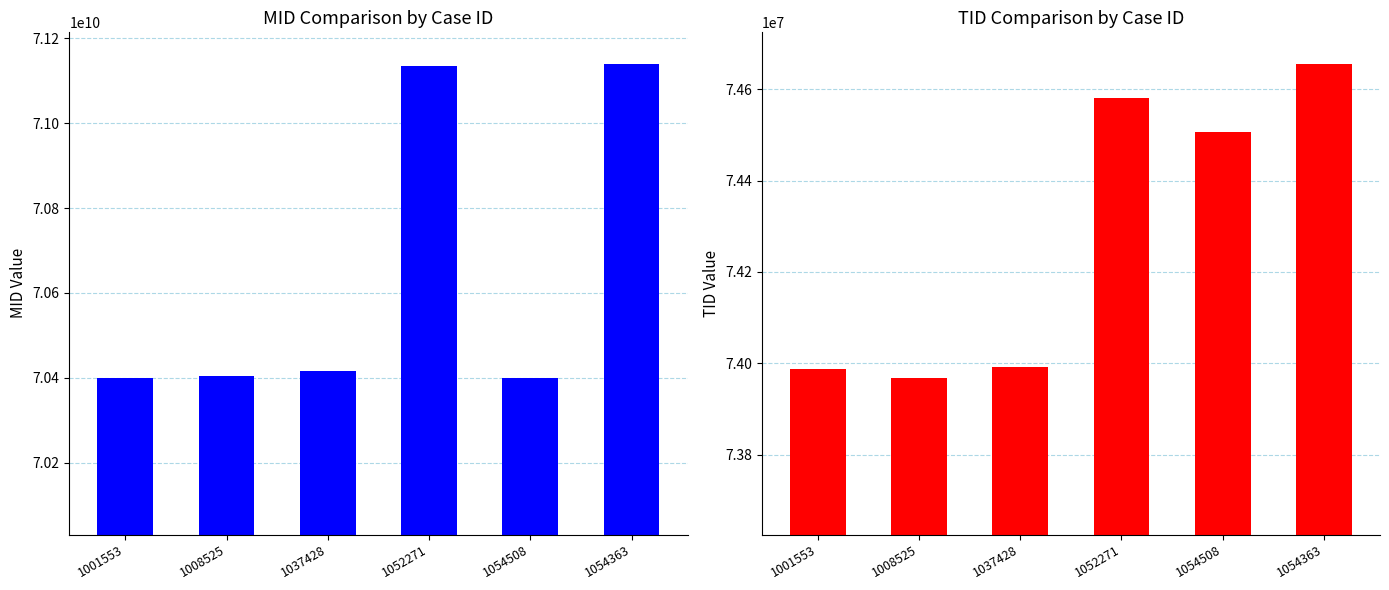

List the series in order of their overall mean, highest first.

MID, TID